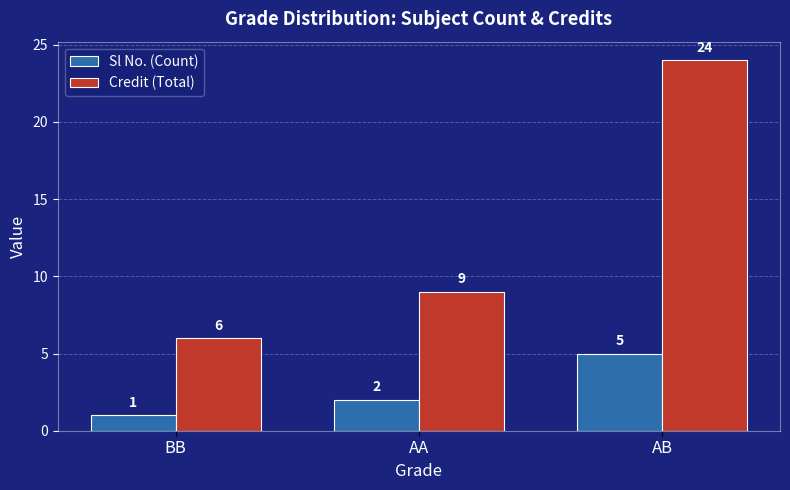

How many groups of bars are there?

3